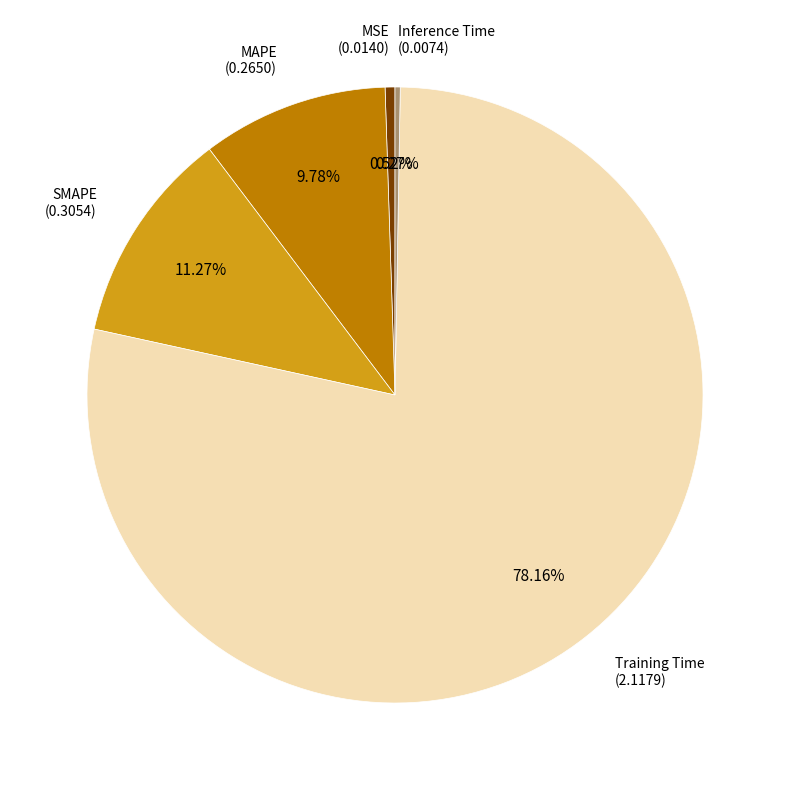

Is there a majority slice in this chart?

Yes